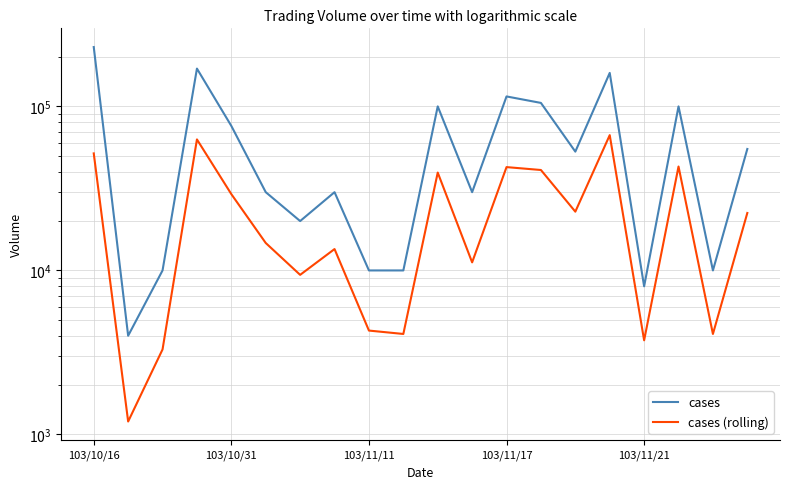

Read the cases value at 10.

100000